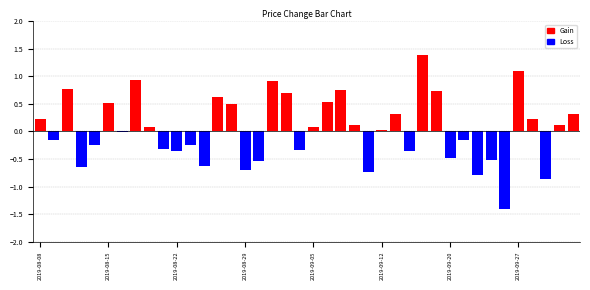

What is the sum of all values?

1.5